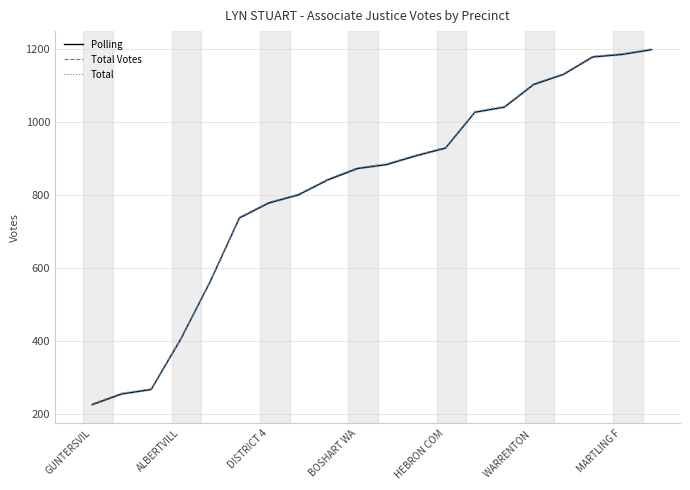

What is the maximum value for Total?

1195